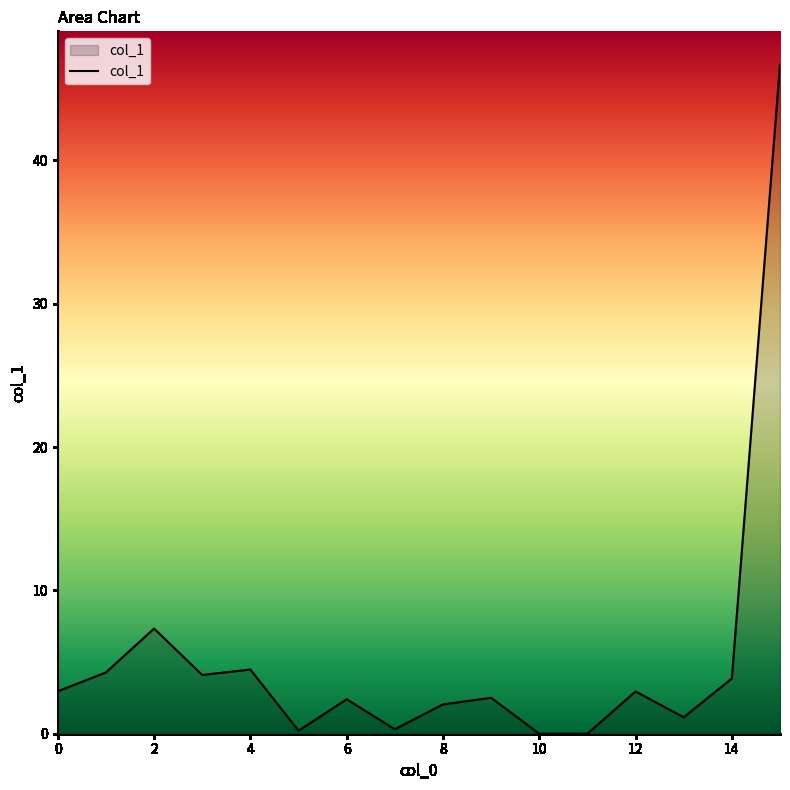

What is the maximum value shown in the chart?

46.7